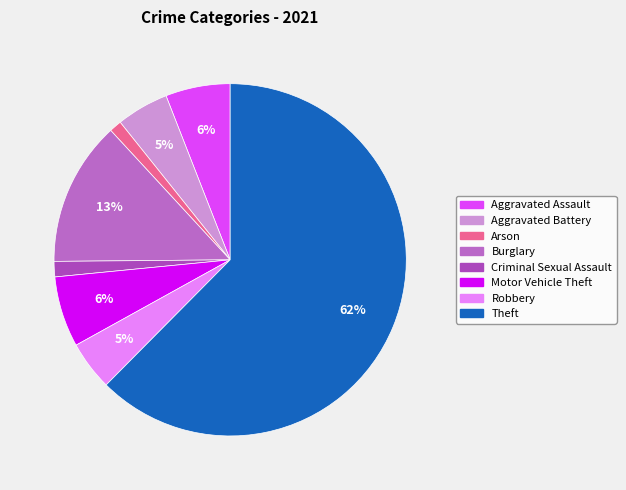

Count the number of slices in the pie.

8